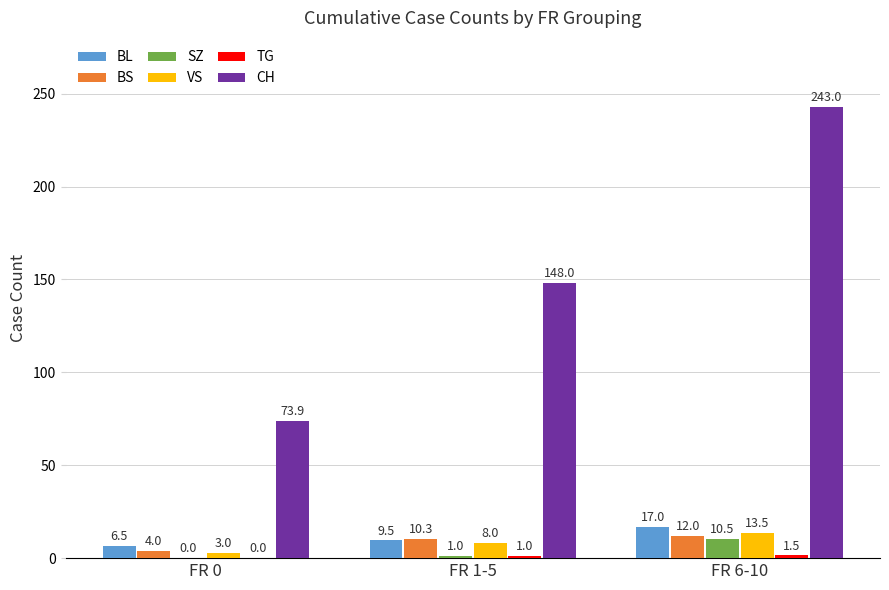

Which label corresponds to the largest value in the chart?

FR 6-10